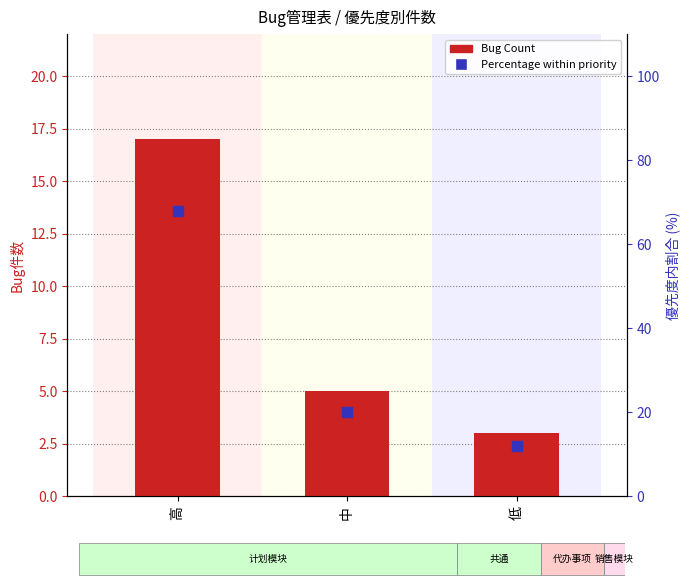

Is the value of Bug Count at 低 greater than the value of Percentage within priority at 中?

No